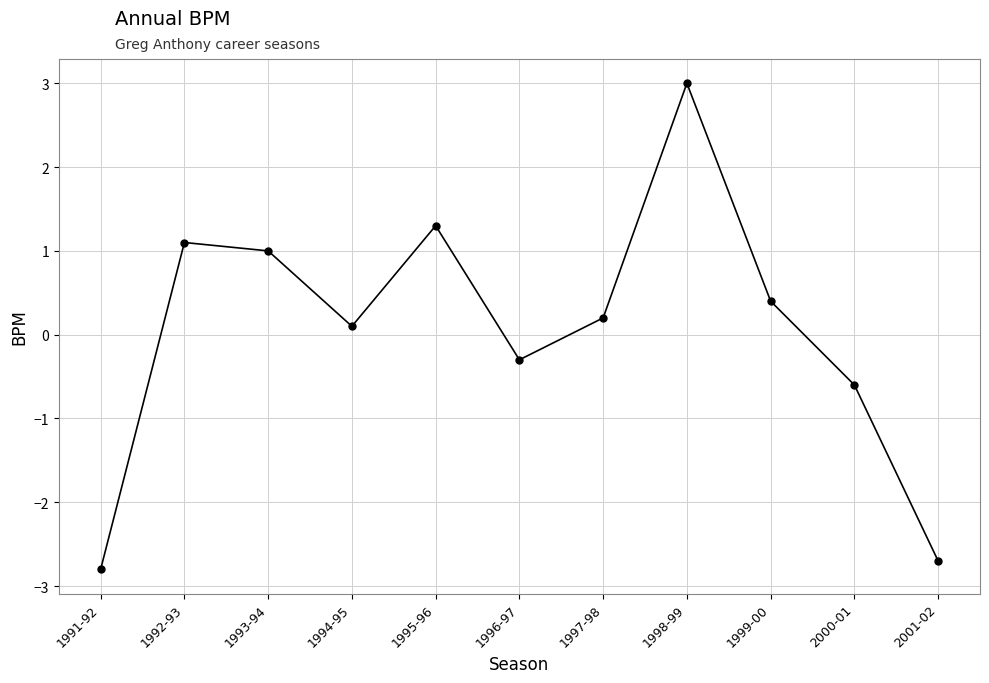

List the labels in order of value, smallest first.

1991-92, 2001-02, 2000-01, 1996-97, 1994-95, 1997-98, 1999-00, 1993-94, 1992-93, 1995-96, 1998-99